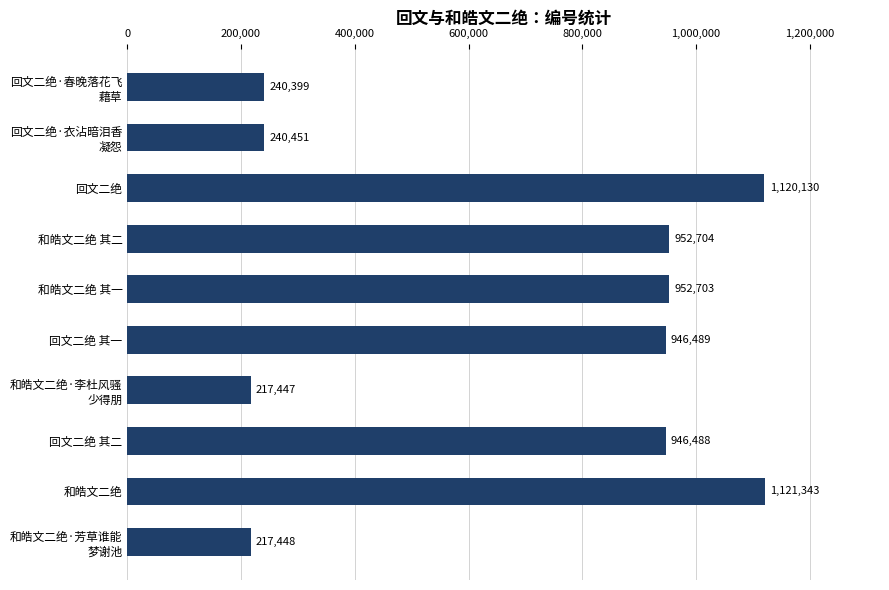

Reading top to bottom, transcribe all the data shown in this chart.

240399	240451	1120130	952704	952703	946489	217447	946488	1121343	217448